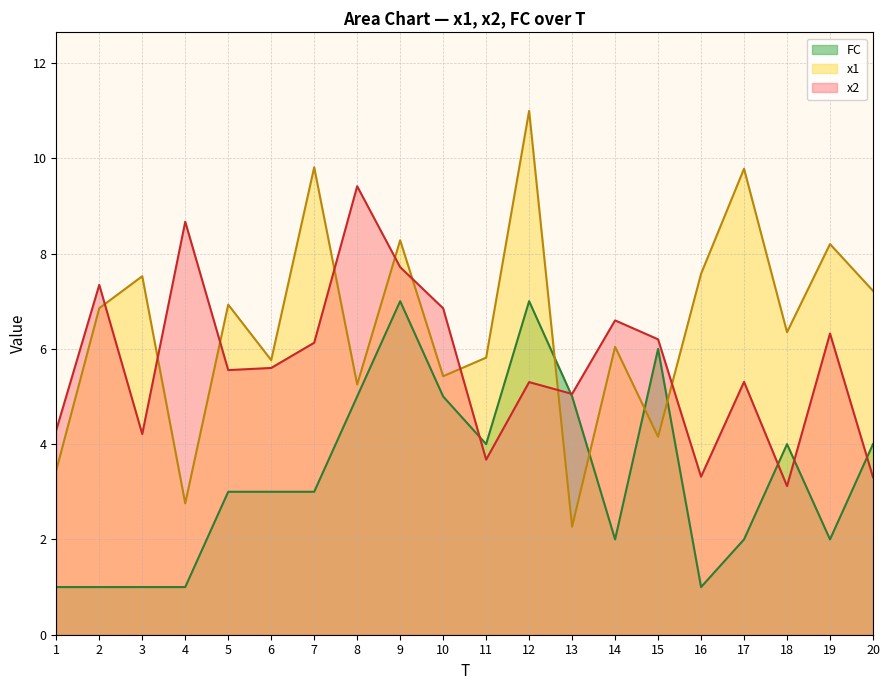

What is the difference between the maximum and minimum values in the FC series?

6.0